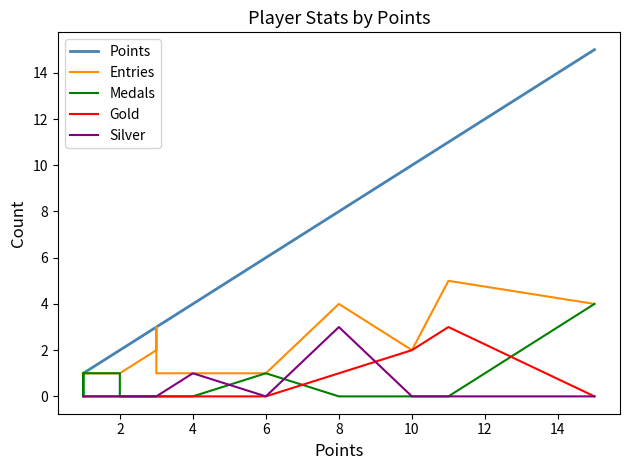

True or false: Gold and Medals intersect in this chart.

True